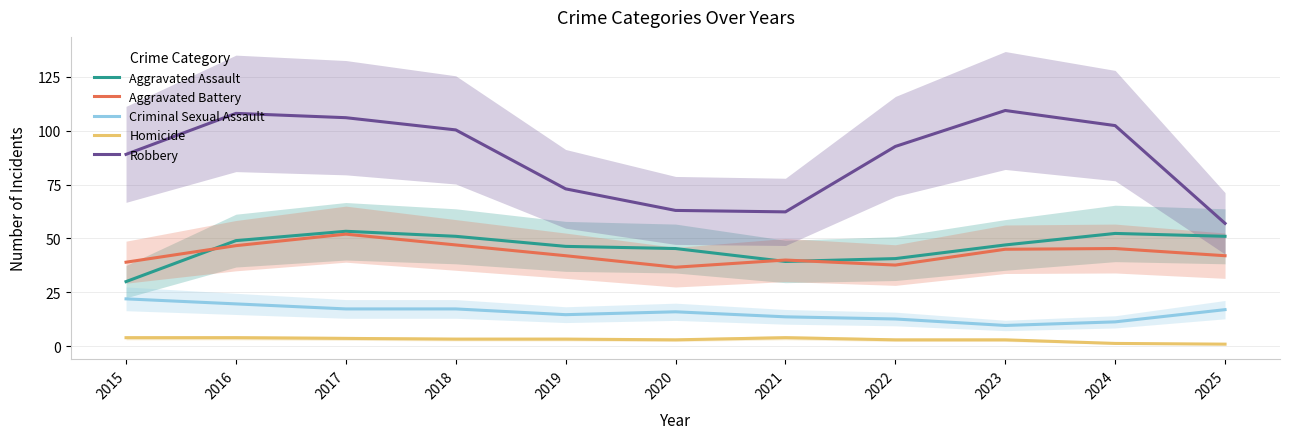

What is the sum of all Aggravated Battery values?

473.3